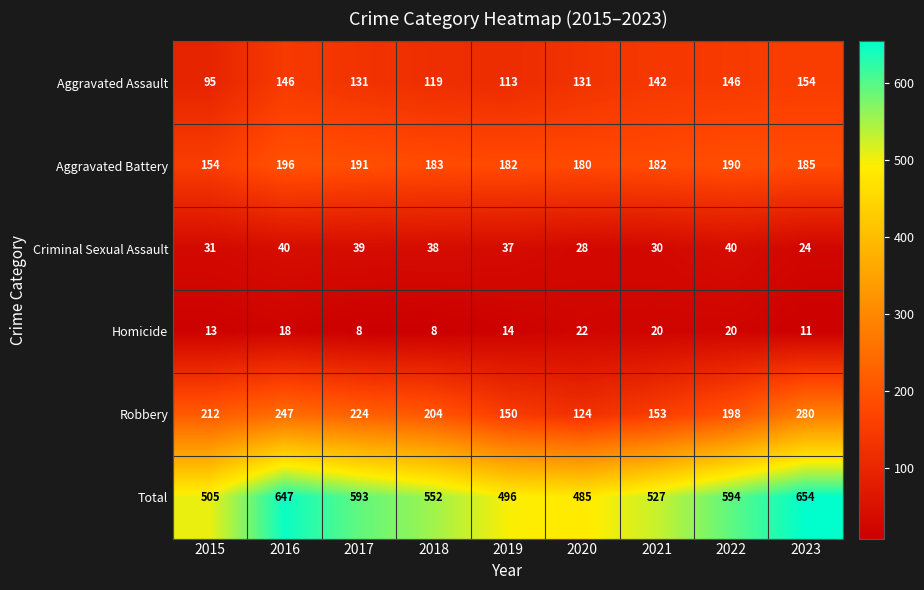

What is the maximum value for Robbery?

280